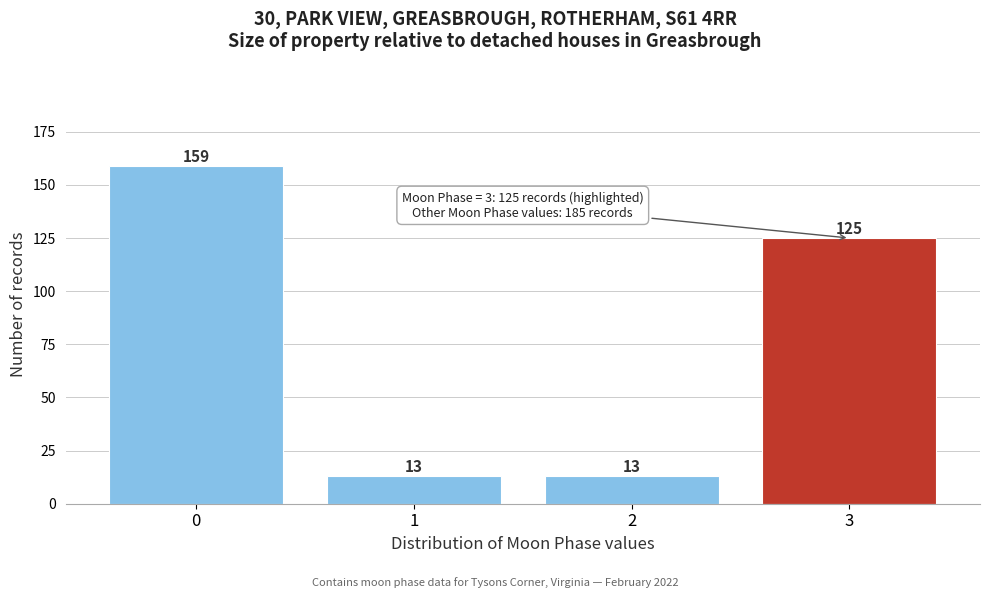

Reading right to left, what are all the values shown in this chart?

125	13	13	159